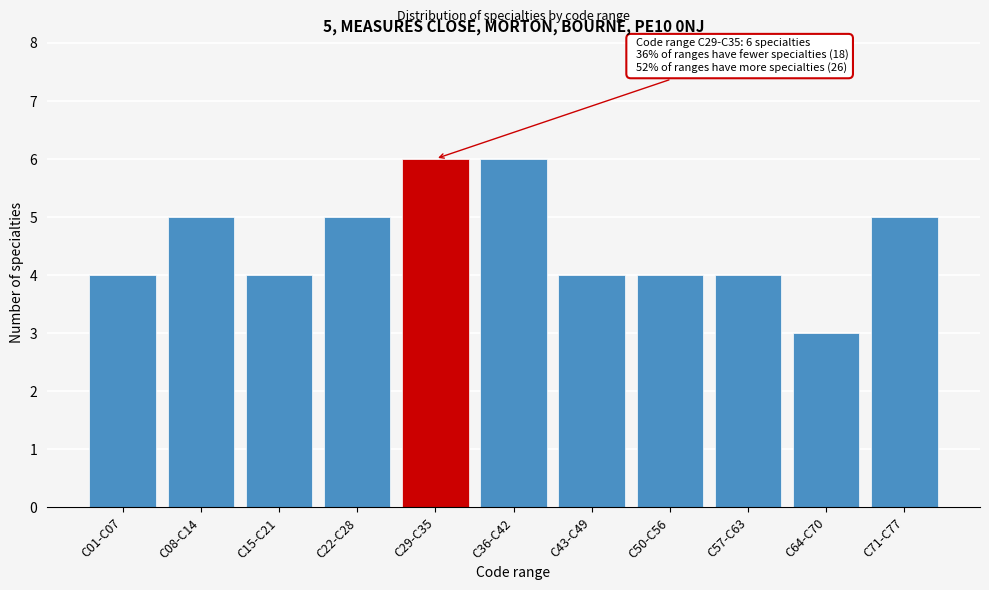

Reading right to left, transcribe all the data shown in this chart.

C71-C77=5	C64-C70=3	C57-C63=4	C50-C56=4	C43-C49=4	C36-C42=6	C29-C35=6	C22-C28=5	C15-C21=4	C08-C14=5	C01-C07=4